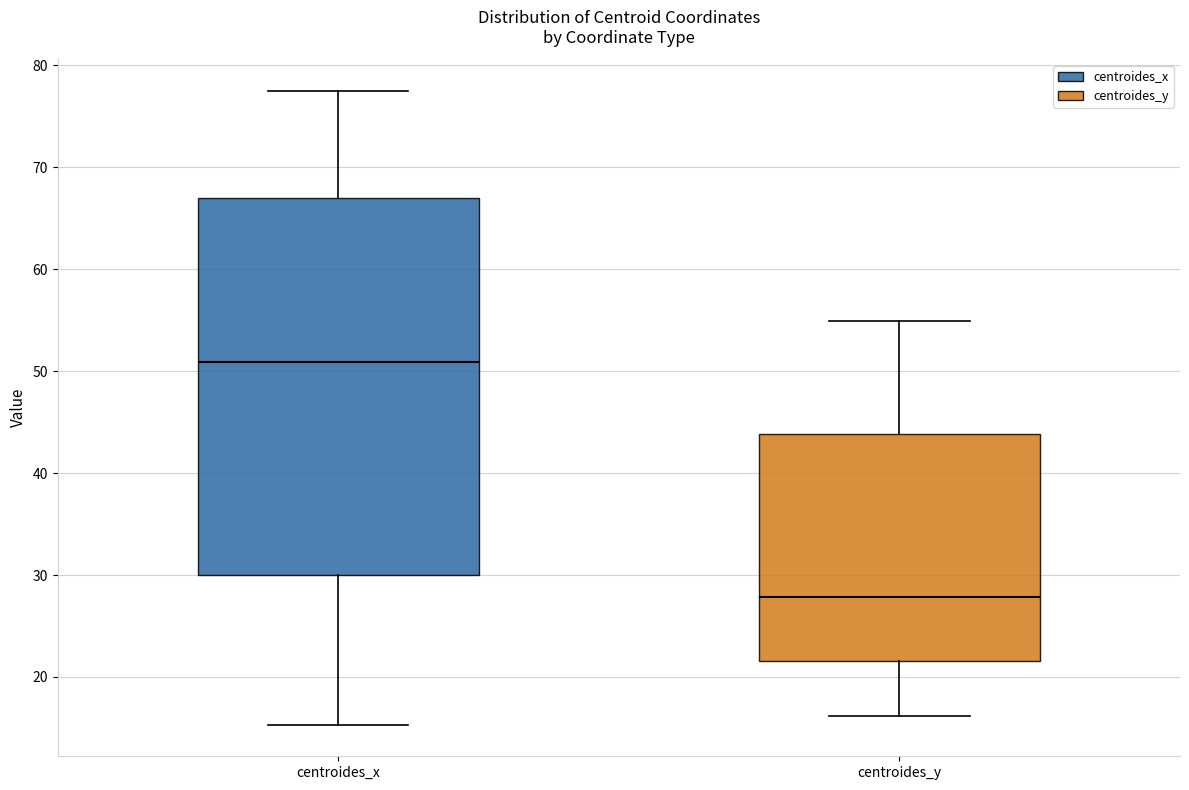

Reading left to right, read every box against the y-axis: the position of its median line, the range the box covers, and the ends of its whiskers. The values are not printed on the chart, so give them approximately, as read against the axis.

centroides_x: median 51, box 30 to 67, whiskers 15 to 77
centroides_y: median 28, box 22 to 44, whiskers 16 to 55